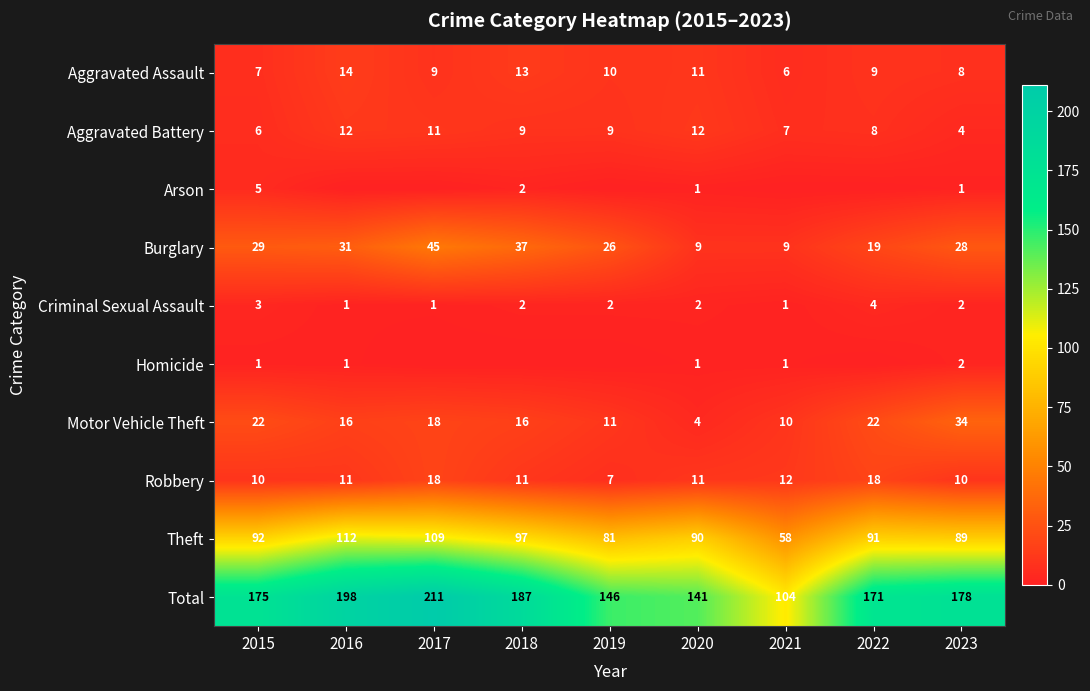

What is the approximate value of Motor Vehicle Theft at 2023?

34